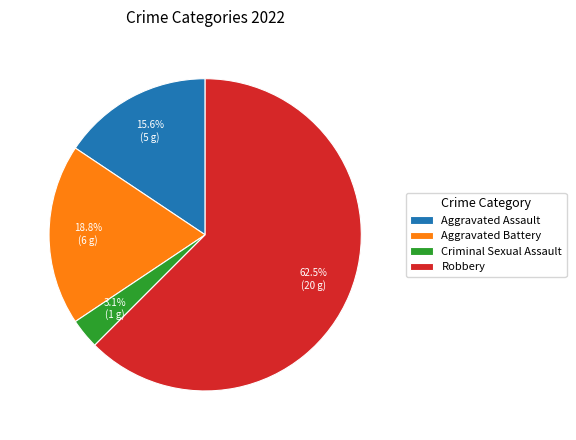

How many segments does this pie chart have?

4